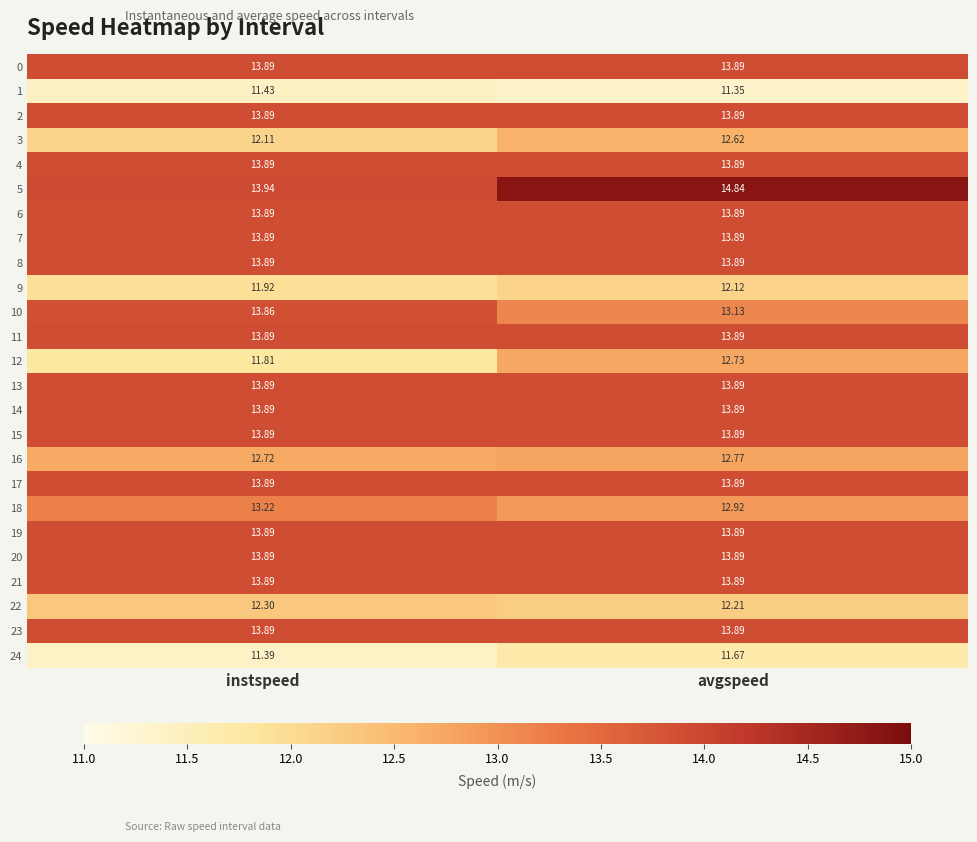

Which label corresponds to the largest value in the chart?

avgspeed